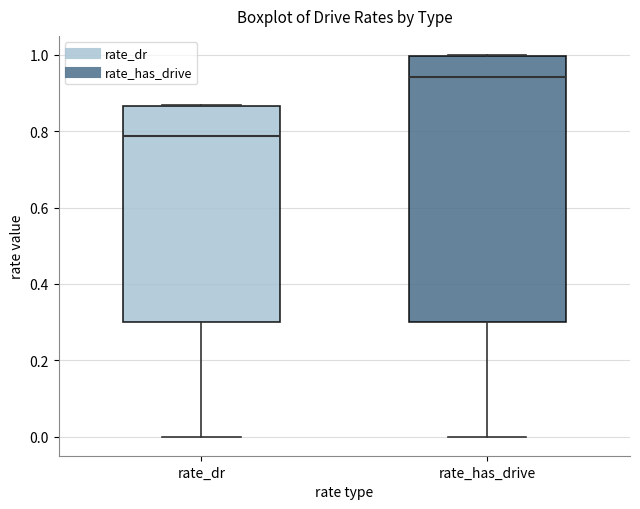

Reading left to right, transcribe this box plot: for each box, give where its median line is, the range the box spans, and where its two whiskers end, as read against the y-axis. The values are not printed on the chart, so give them approximately, as read against the axis.

rate_dr: median 0.78, box 0.30 to 0.86, whiskers 0.00 to 0.86
rate_has_drive: median 0.94, box 0.30 to 1.00, whiskers 0.00 to 1.00